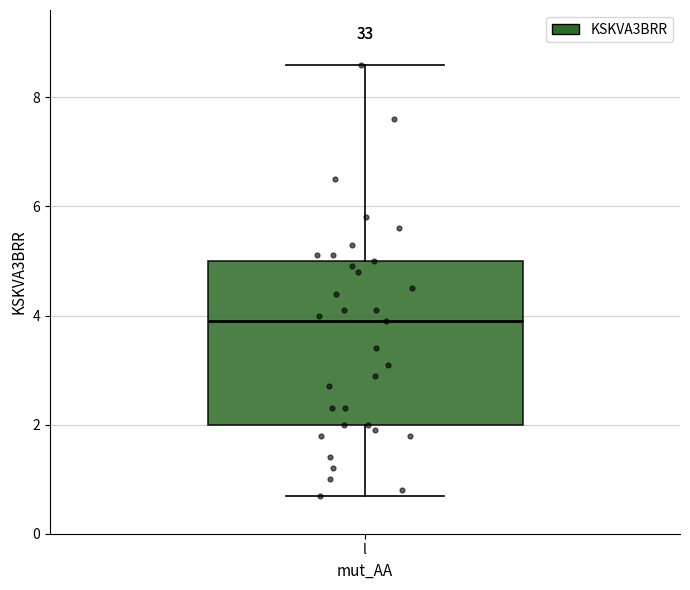

Read this box plot against the y-axis: the position of the median line, the range covered by the box, and the ends of both whiskers. The values are not printed on the chart, so give them approximately, as read against the axis.

median 4.0, box 2.0 to 5.0, whiskers 0.8 to 8.6